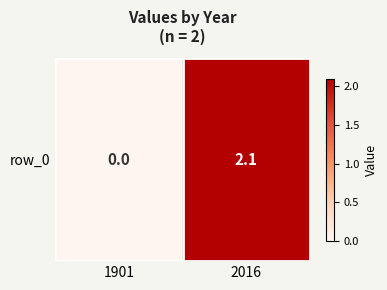

Reading left to right, extract all data points from this chart.

1901=0.0	2016=2.1